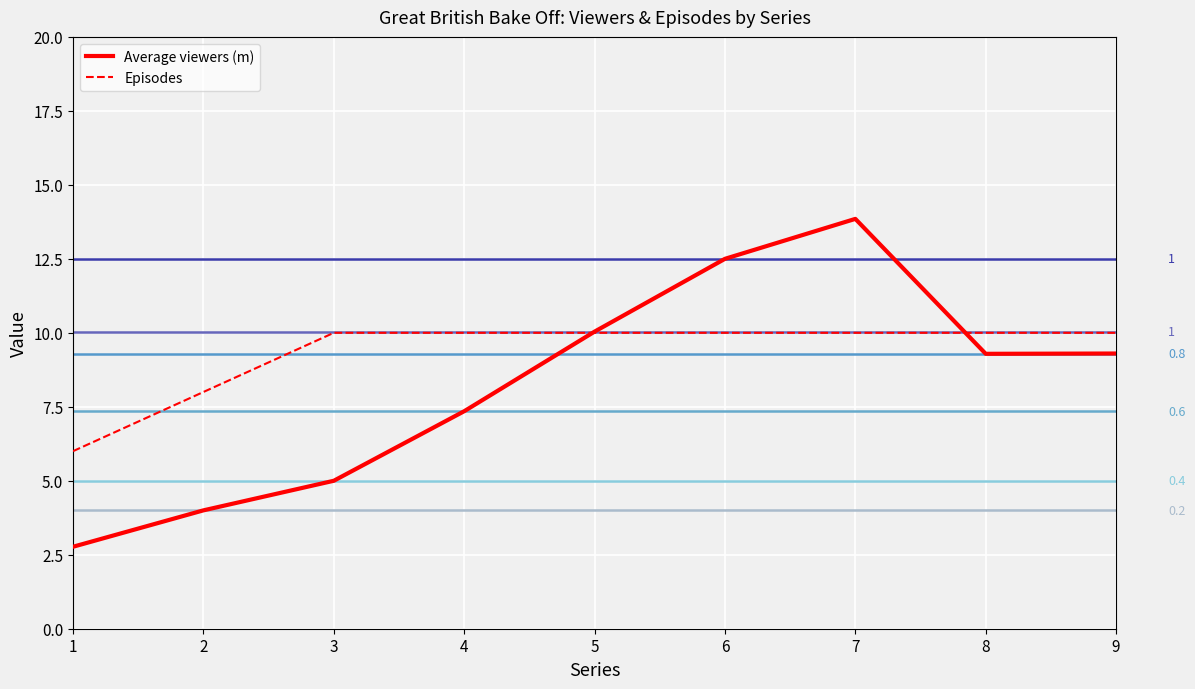

What is the minimum value shown in the chart?

2.8